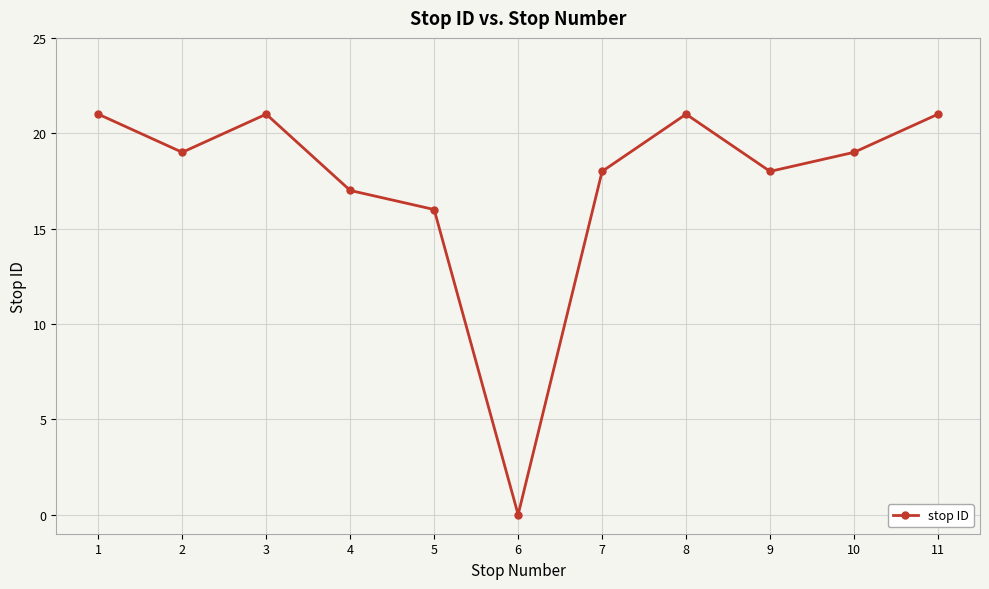

What is the value of the 7th point from the left?

18